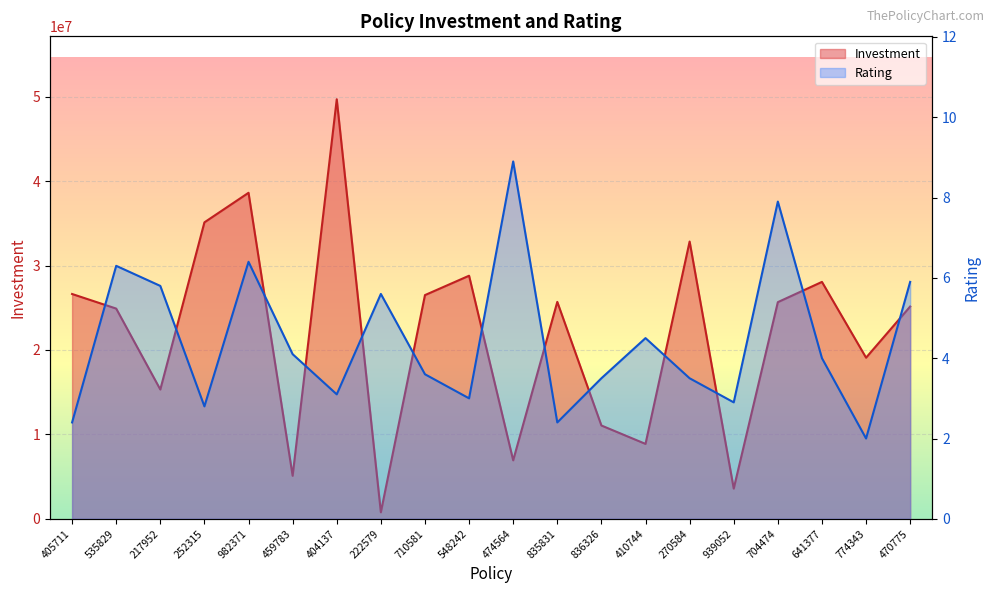

What is the difference between the maximum and second lowest values in the Rating series?

6.5